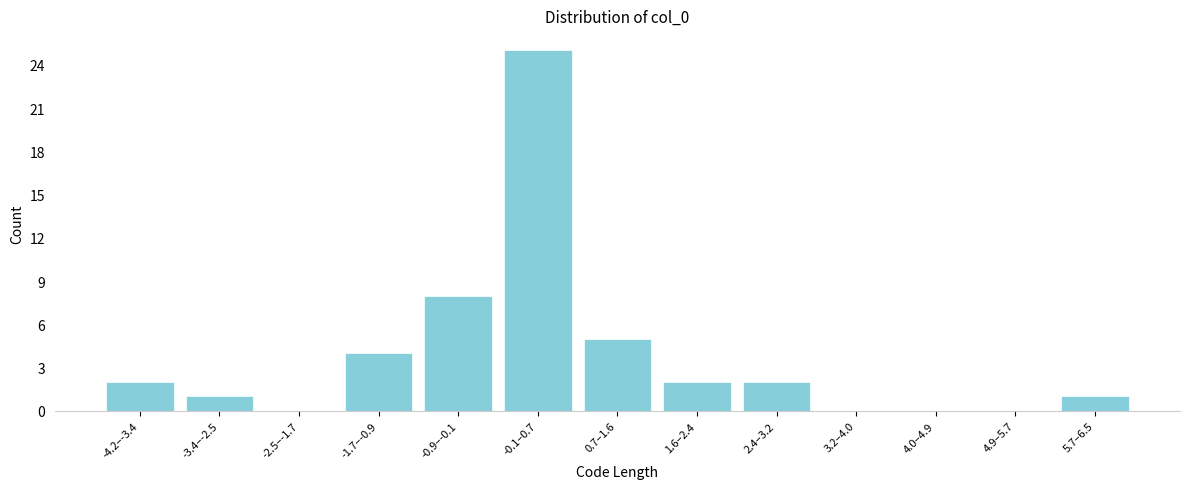

Reading left to right, transcribe all the data shown in this chart.

-4.2–-3.4=2	-3.4–-2.5=1	-2.5–-1.7=0	-1.7–-0.9=4	-0.9–-0.1=8	-0.1–0.7=25	0.7–1.6=5	1.6–2.4=2	2.4–3.2=2	3.2–4.0=0	4.0–4.9=0	4.9–5.7=0	5.7–6.5=1